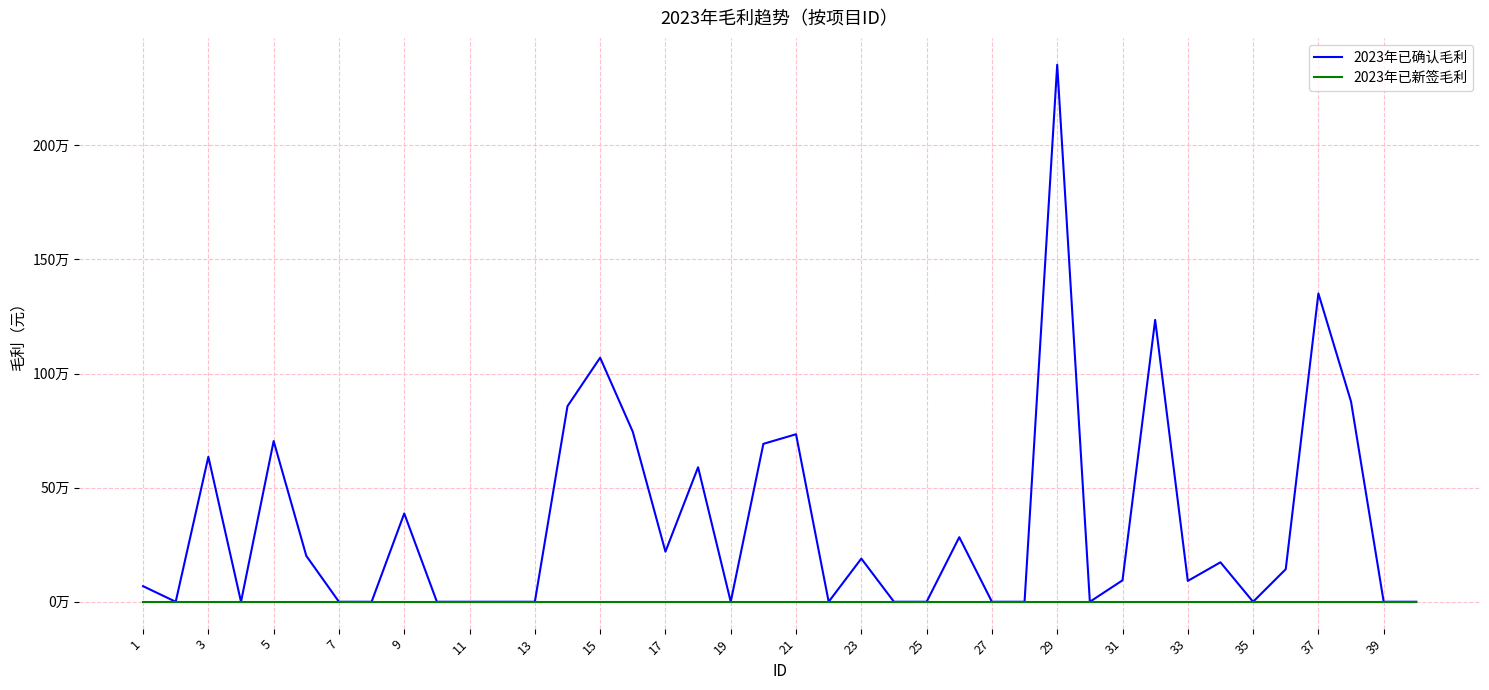

What is the greatest value displayed?

2353026.1